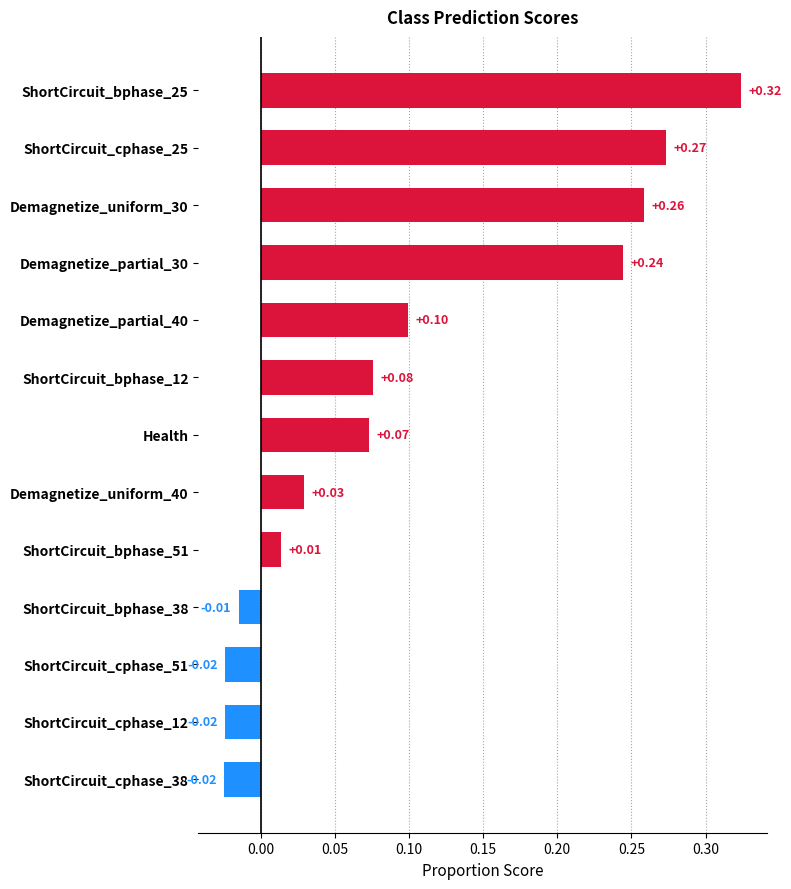

What is the sum of all values?

1.3